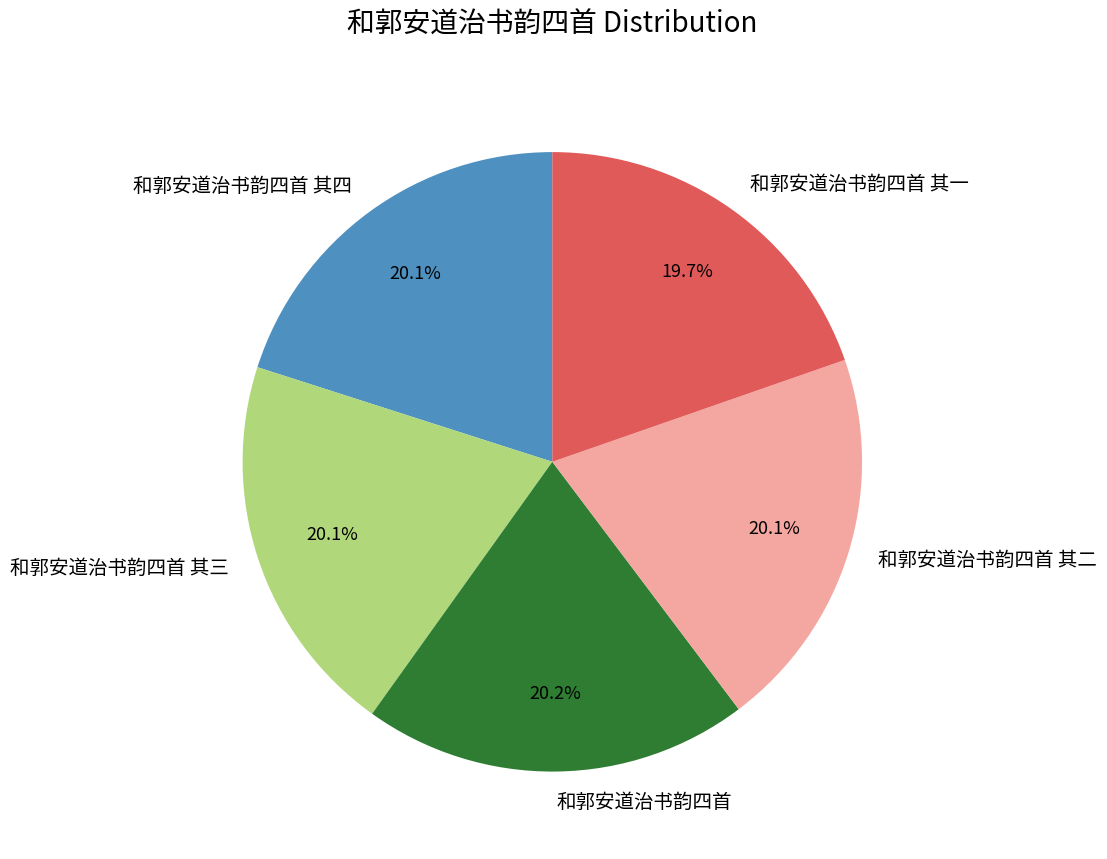

What is the total percentage of 和郭安道治书韵四首 其一 and 和郭安道治书韵四首?

39.8%